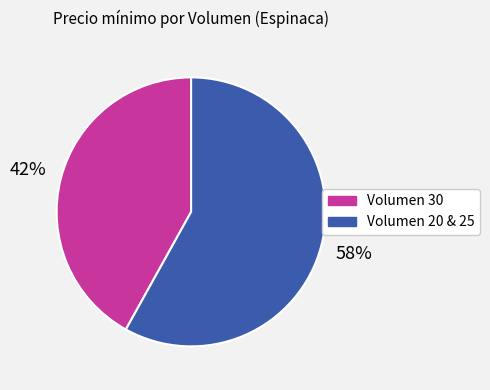

To the nearest percent, what is the difference between the largest and smallest slice percentages?

16%